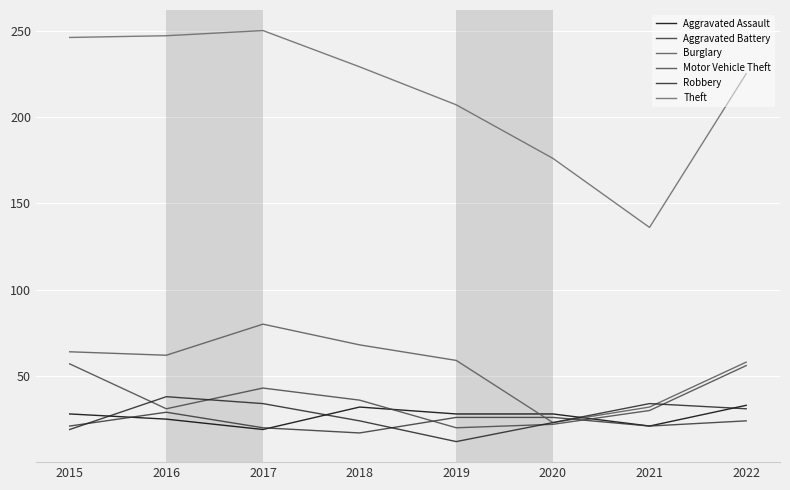

How many values in the Aggravated Assault series are below 28?

3